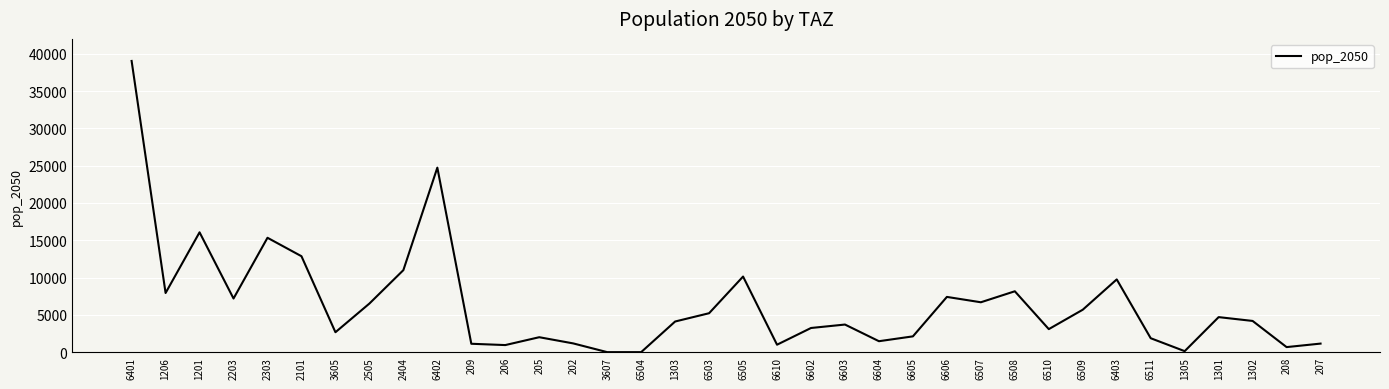

How many lines are shown in the chart?

1